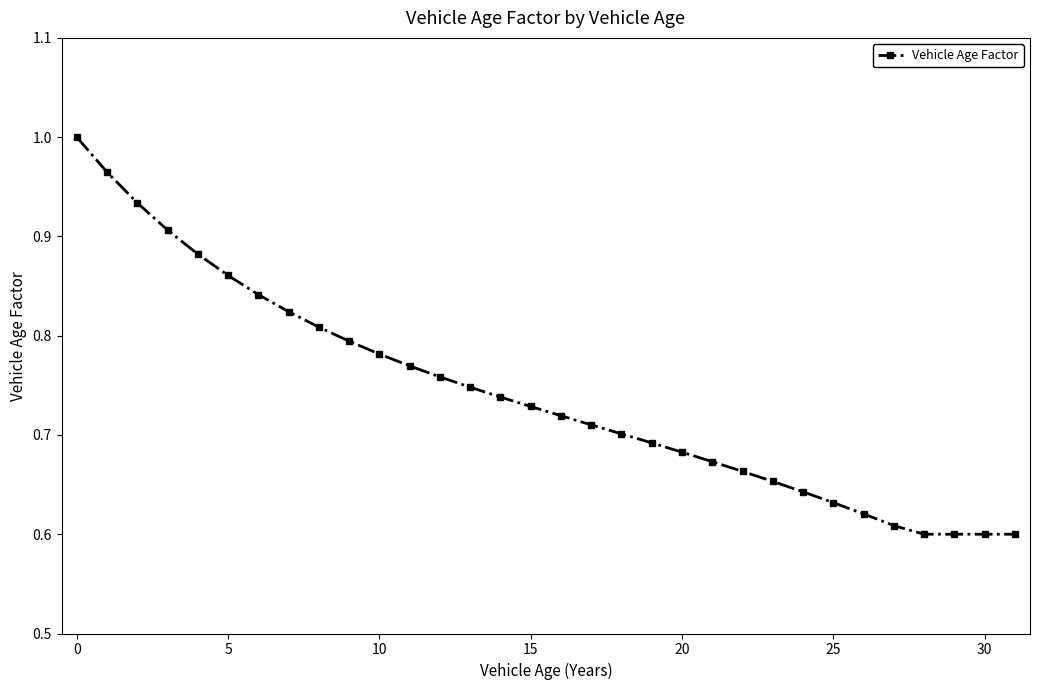

What is the difference between the maximum and minimum values?

0.4